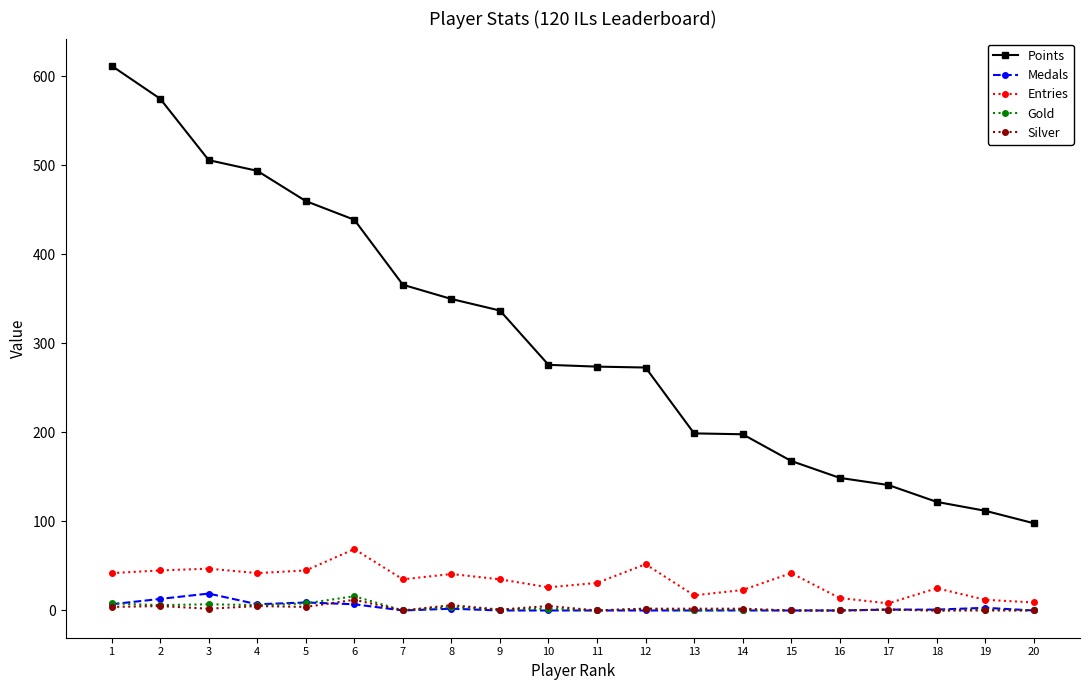

Where does the Medals series first go above 1?

1